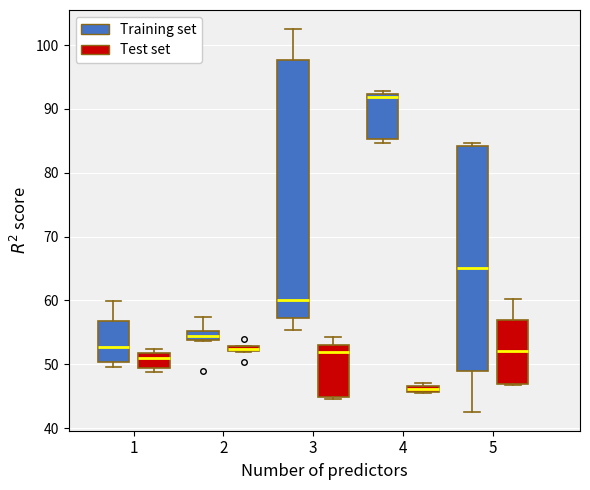

Comparing the boxes themselves (not the whiskers), which one is the tallest?

3 (Training set)